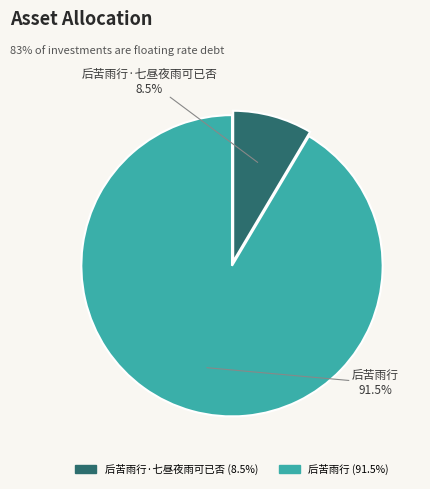

Is there any slice that represents more than half of the pie?

Yes